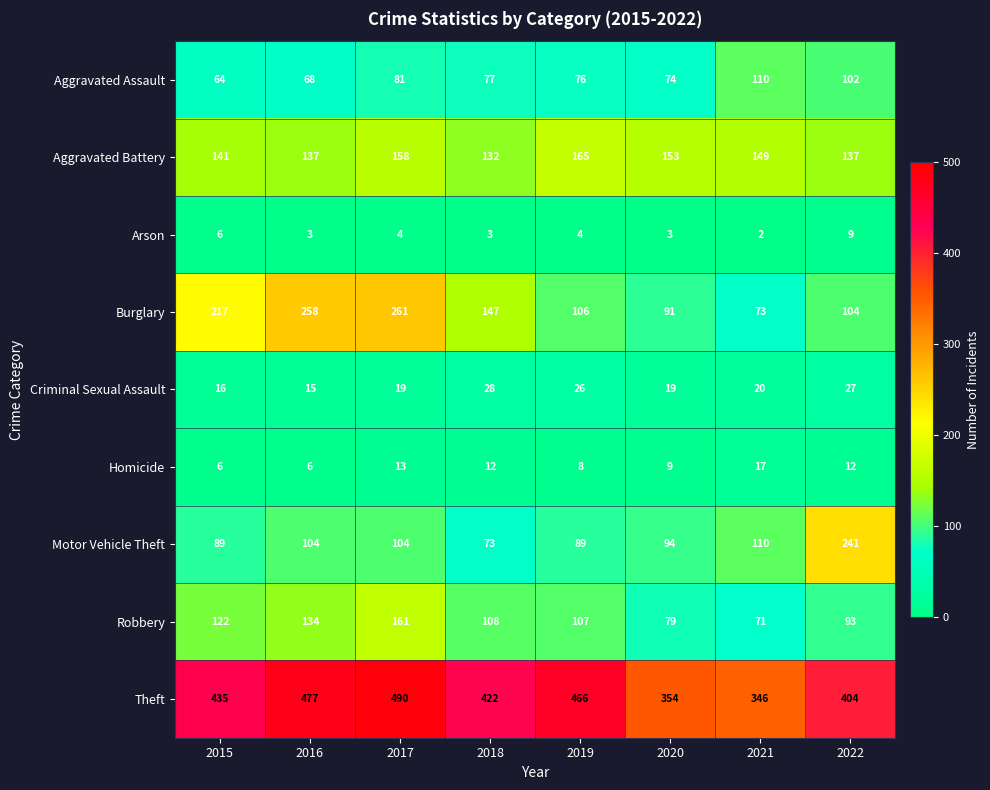

List the series in order of their peak value, highest first.

Theft, Burglary, Motor Vehicle Theft, Aggravated Battery, Robbery, Aggravated Assault, Criminal Sexual Assault, Homicide, Arson